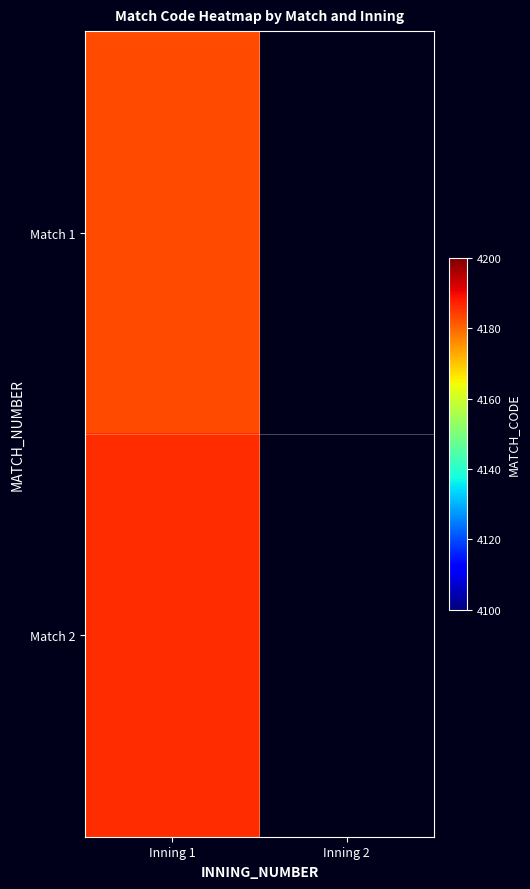

At which label does Match 2 reach its peak?

Inning 1